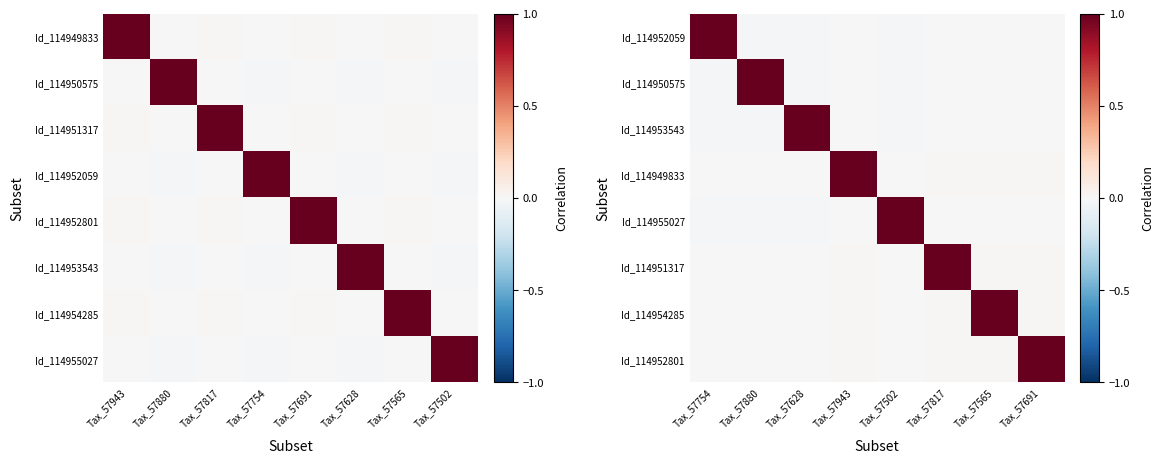

What is the total value across all series at Tax_57943?

1.0